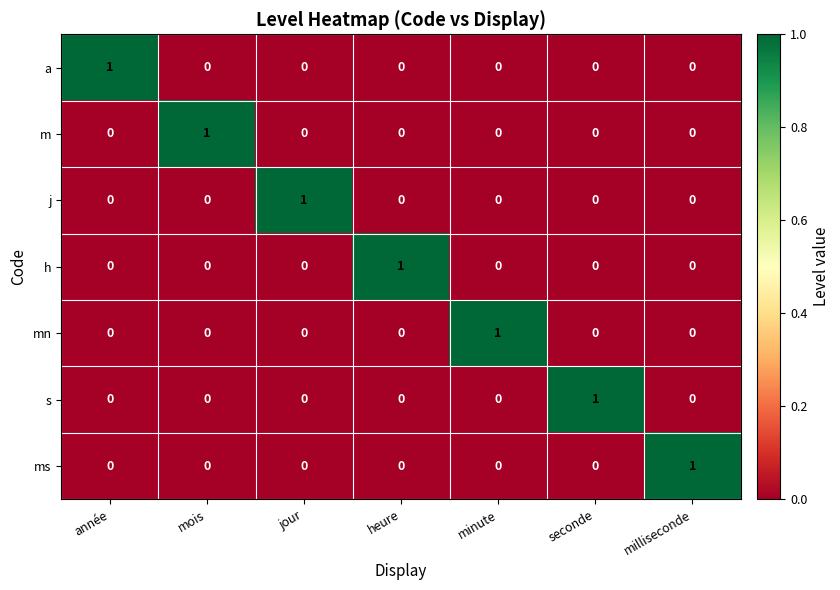

At how many categories does at least one series exceed 0?

7